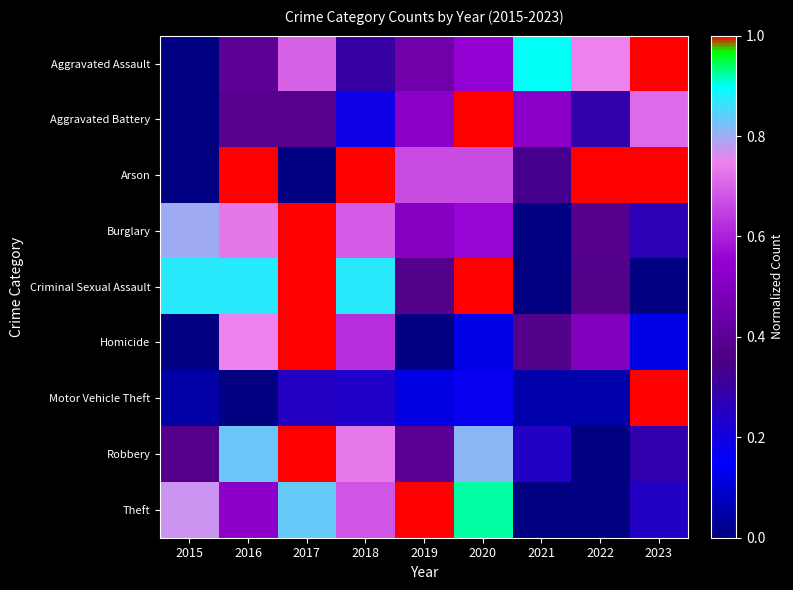

At which category does the chart reach its peak across all series?

2023